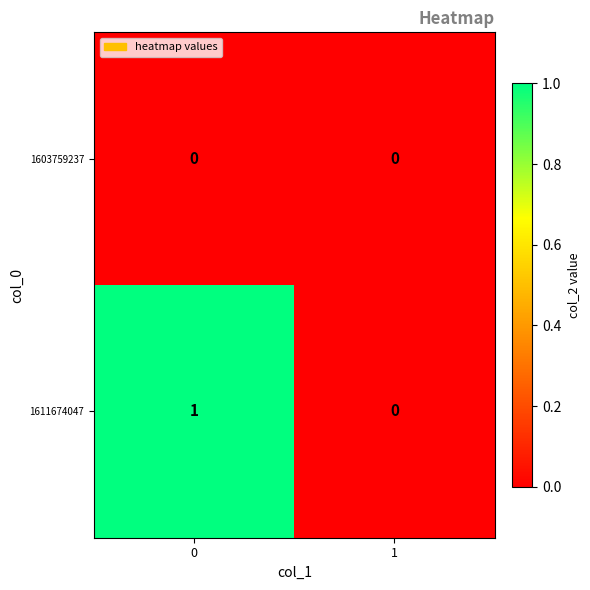

What is the spread (max minus min) of values at 0?

1